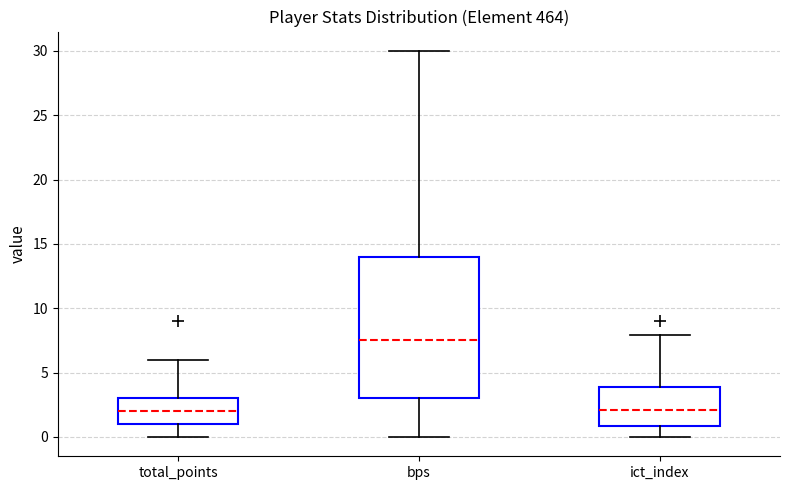

Comparing the boxes themselves (not the whiskers), which one is the tallest?

bps